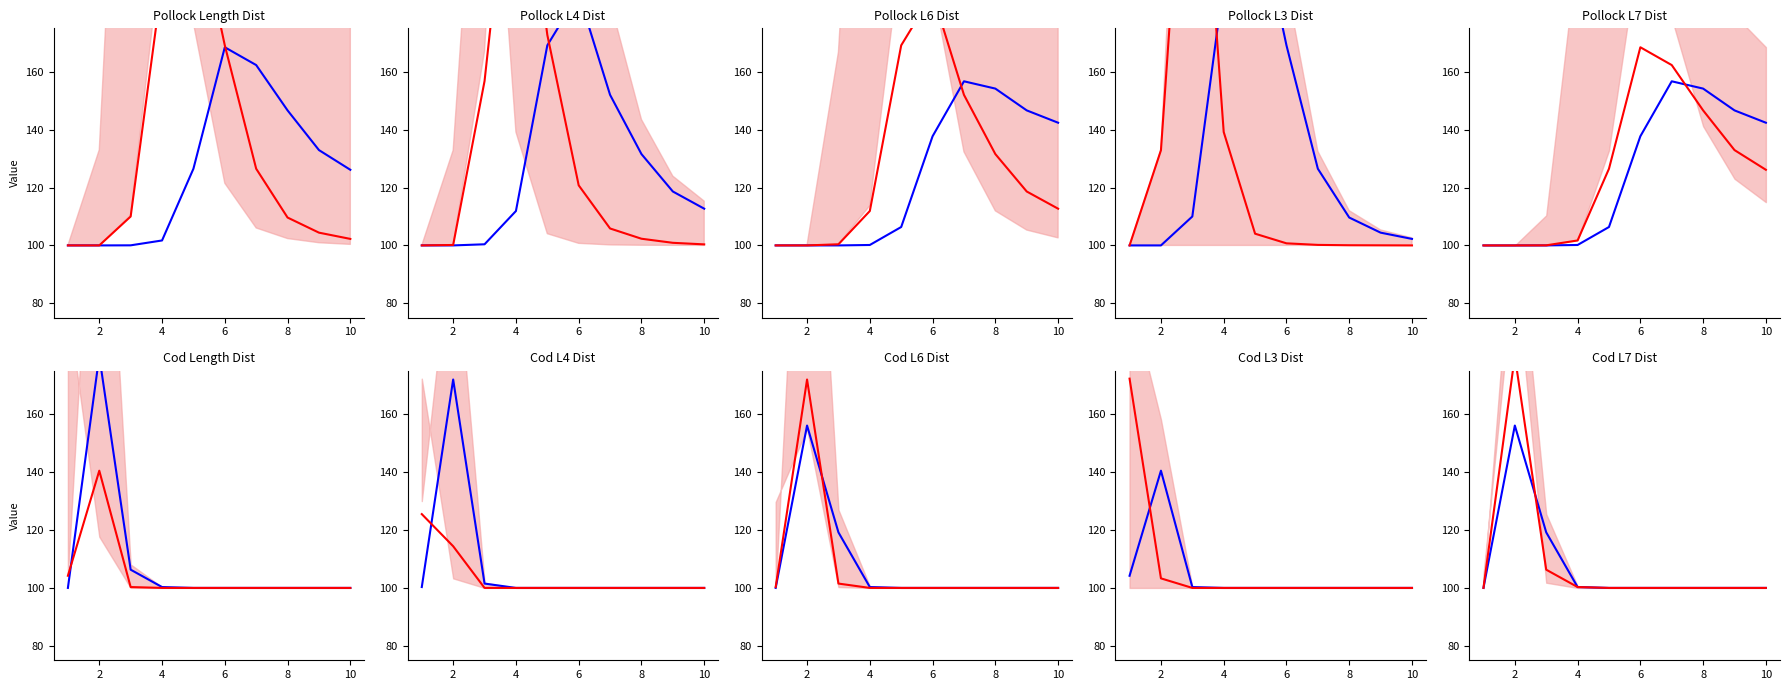

What is the maximum value for Length5/L4?

180.1